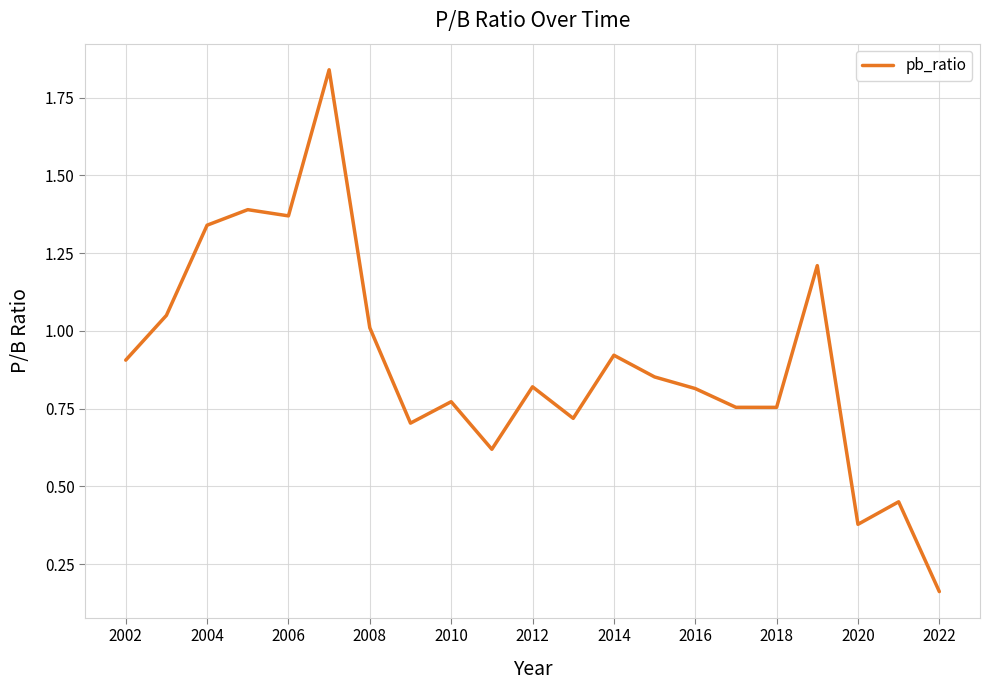

What is the sum of all values?

18.8